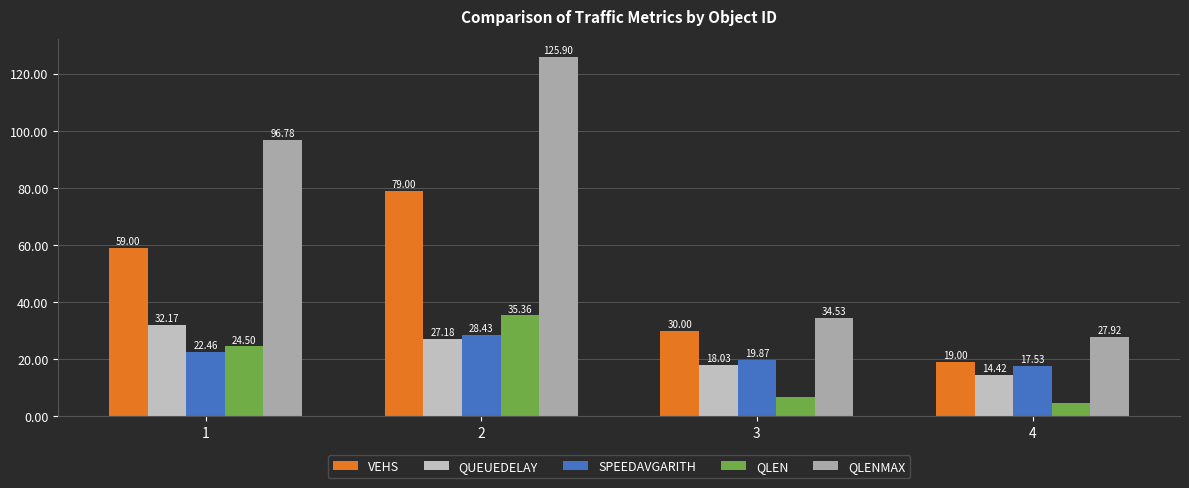

How many data points in SPEEDAVGARITH are above 22?

2